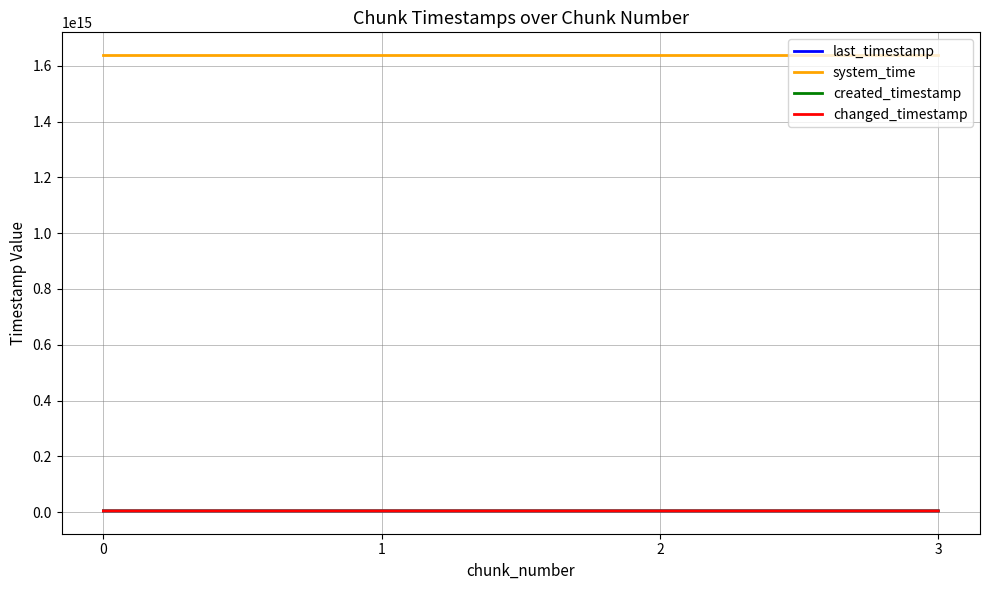

True or false: system_time and last_timestamp cross at least once.

False